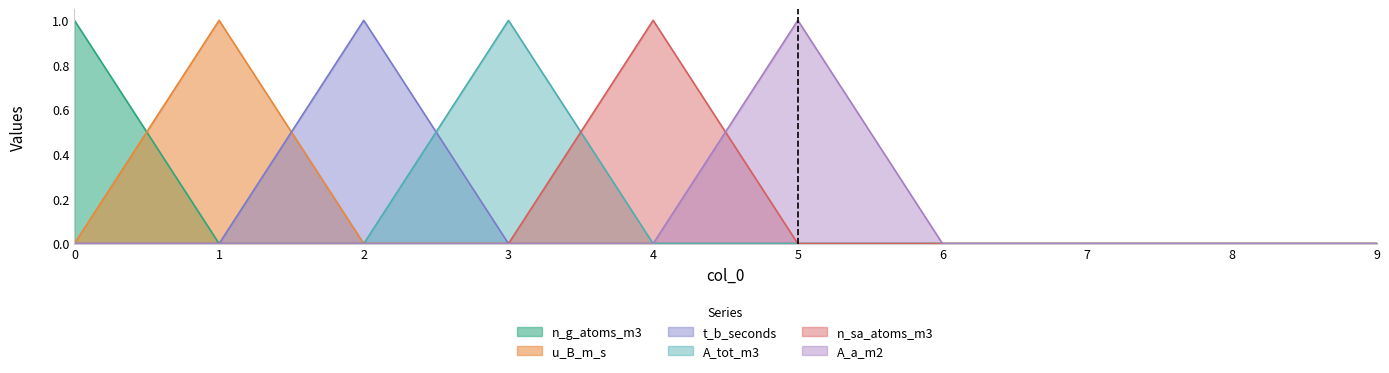

Count the n_sa_atoms_m3 values in the range 0 to 1.

10